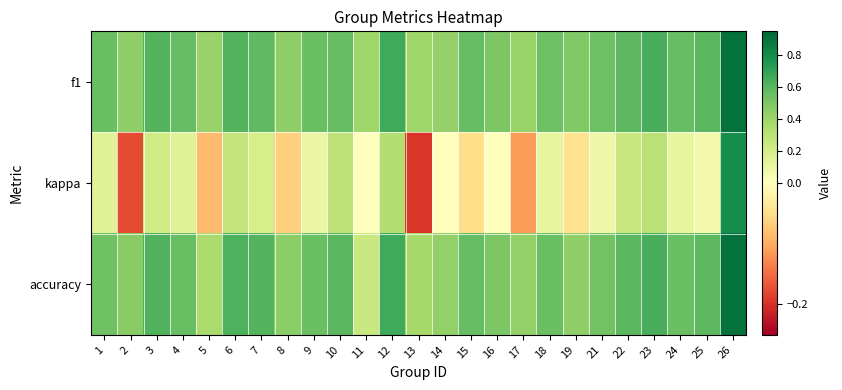

What is the total value across all series at 18?

1.2